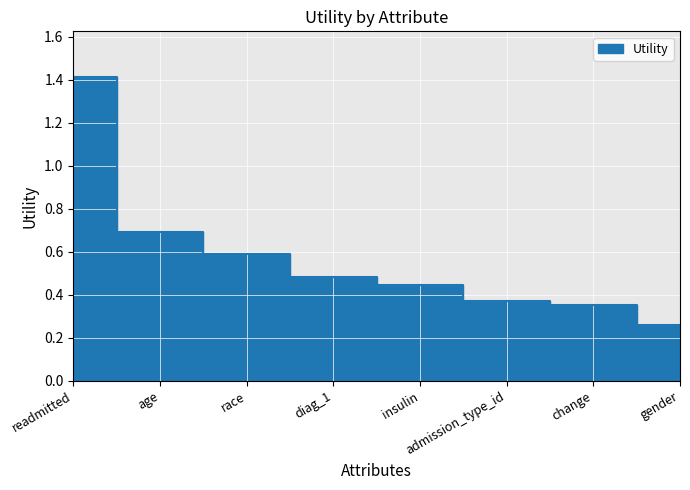

What is the label of the 5th point from the right?

diag_1